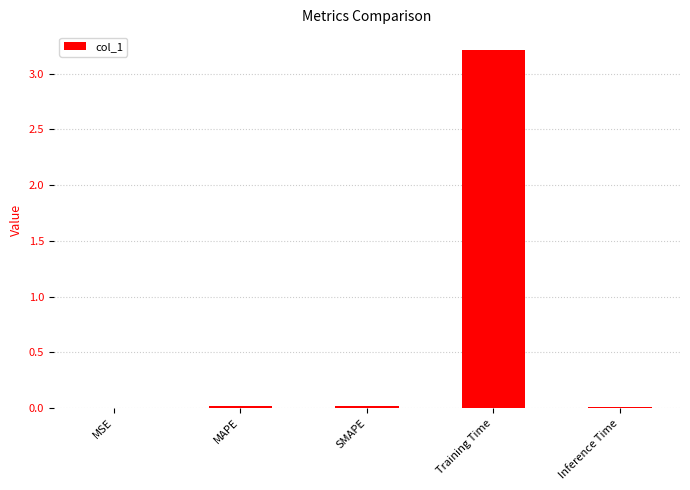

What is the maximum value shown in the chart?

3.2